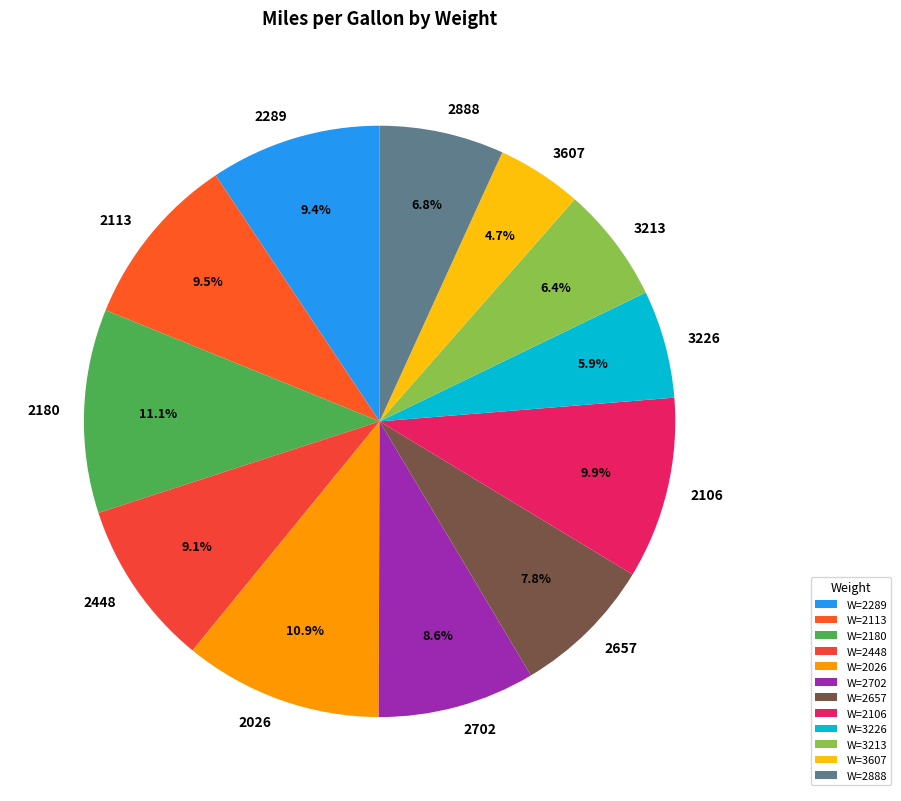

What percentage is the 3607 slice, to the nearest percent?

5%